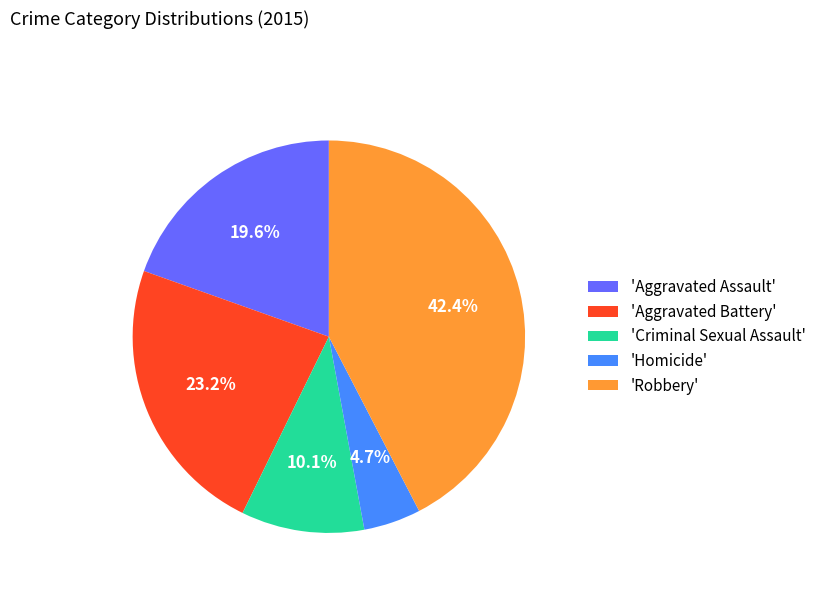

What is the ratio of the value at 'Robbery' to the value at 'Aggravated Assault'?

2.2